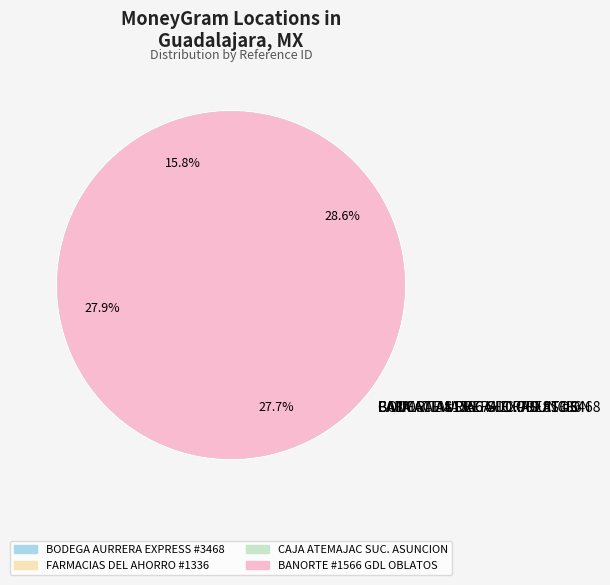

True or false: CAJA ATEMAJAC SUC. ASUNCION accounts for 34% of the total.

False